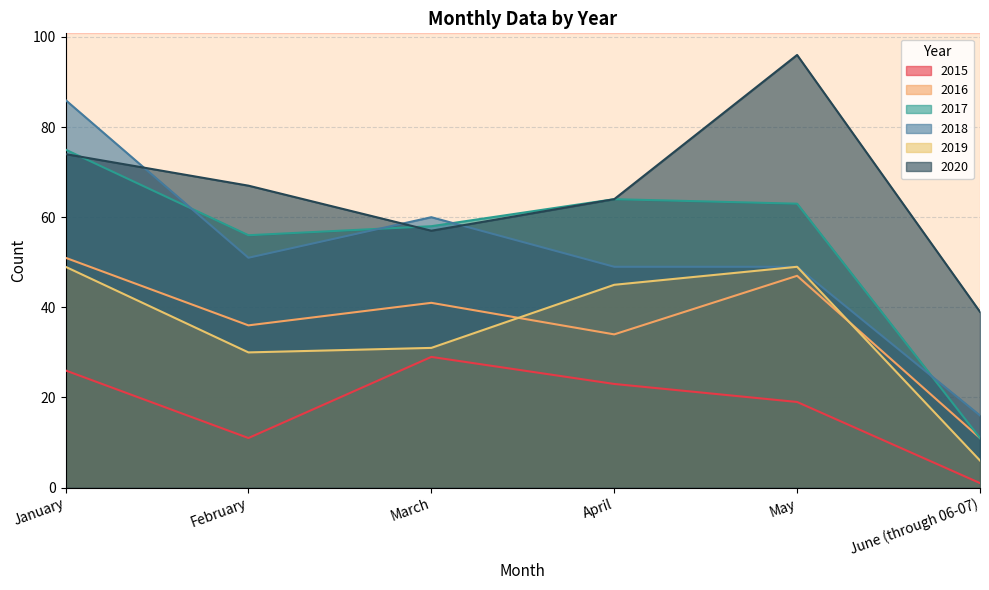

What is the total value across all series at February?

251